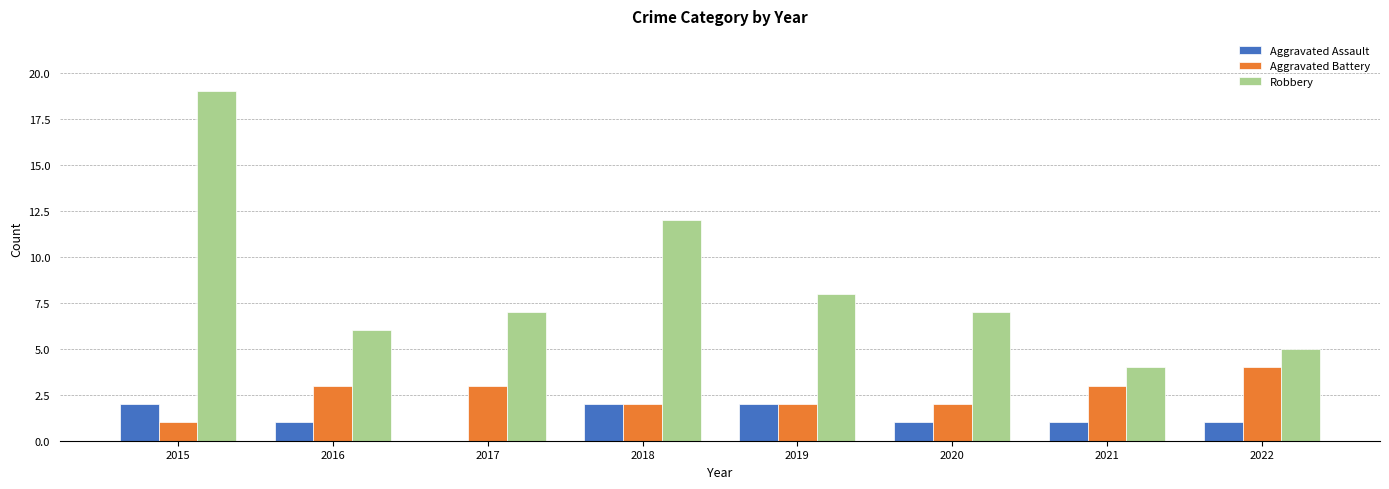

Read the Aggravated Assault value at 2021.

1